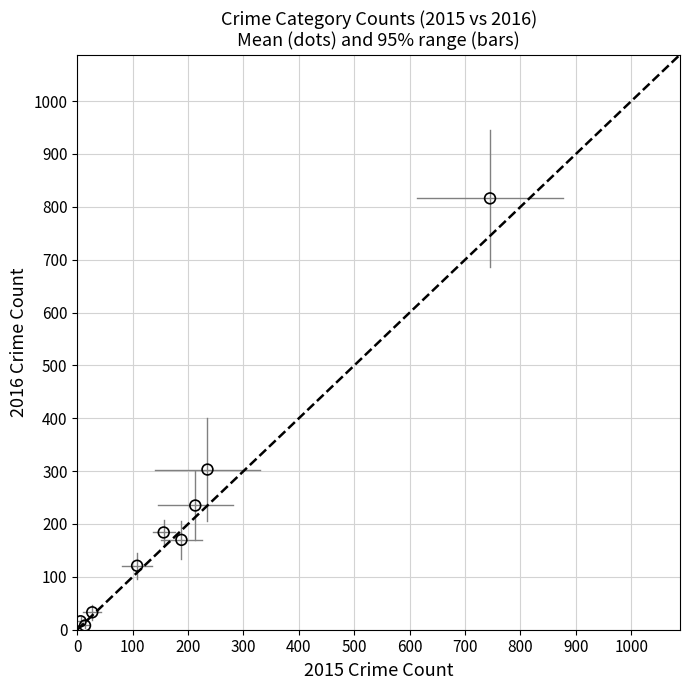

What Y value in the scatter plot is closest to 412?

303